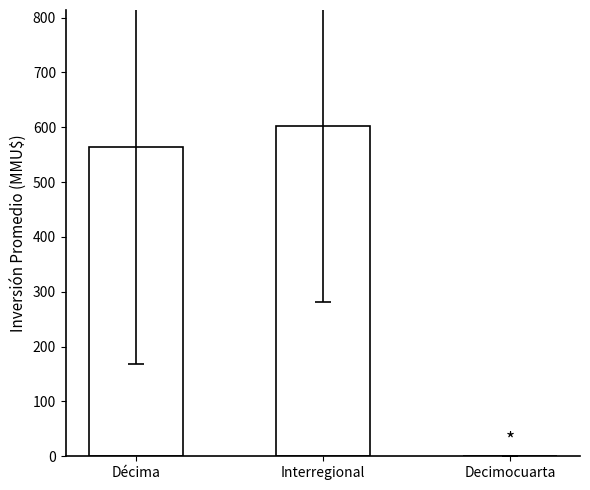

True or false: the data shows 563.8 at Décima.

True